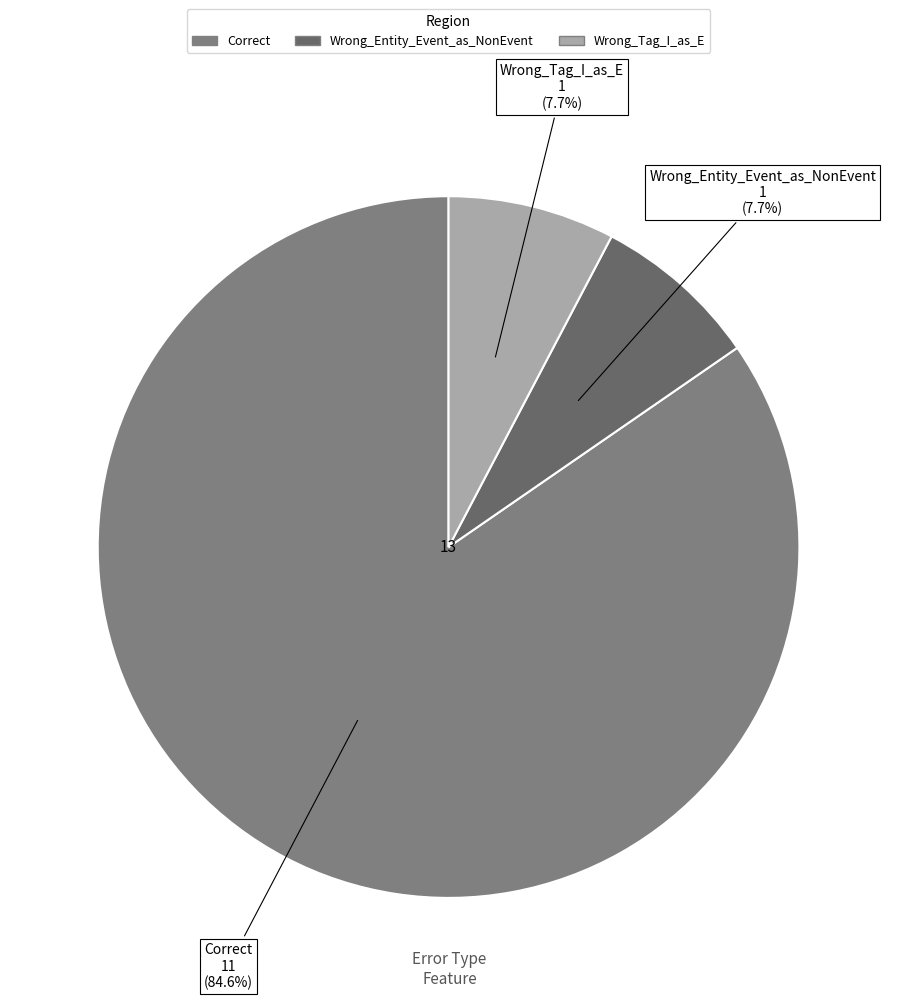

To the nearest percent, what is the difference between the largest and smallest slice percentages?

77%